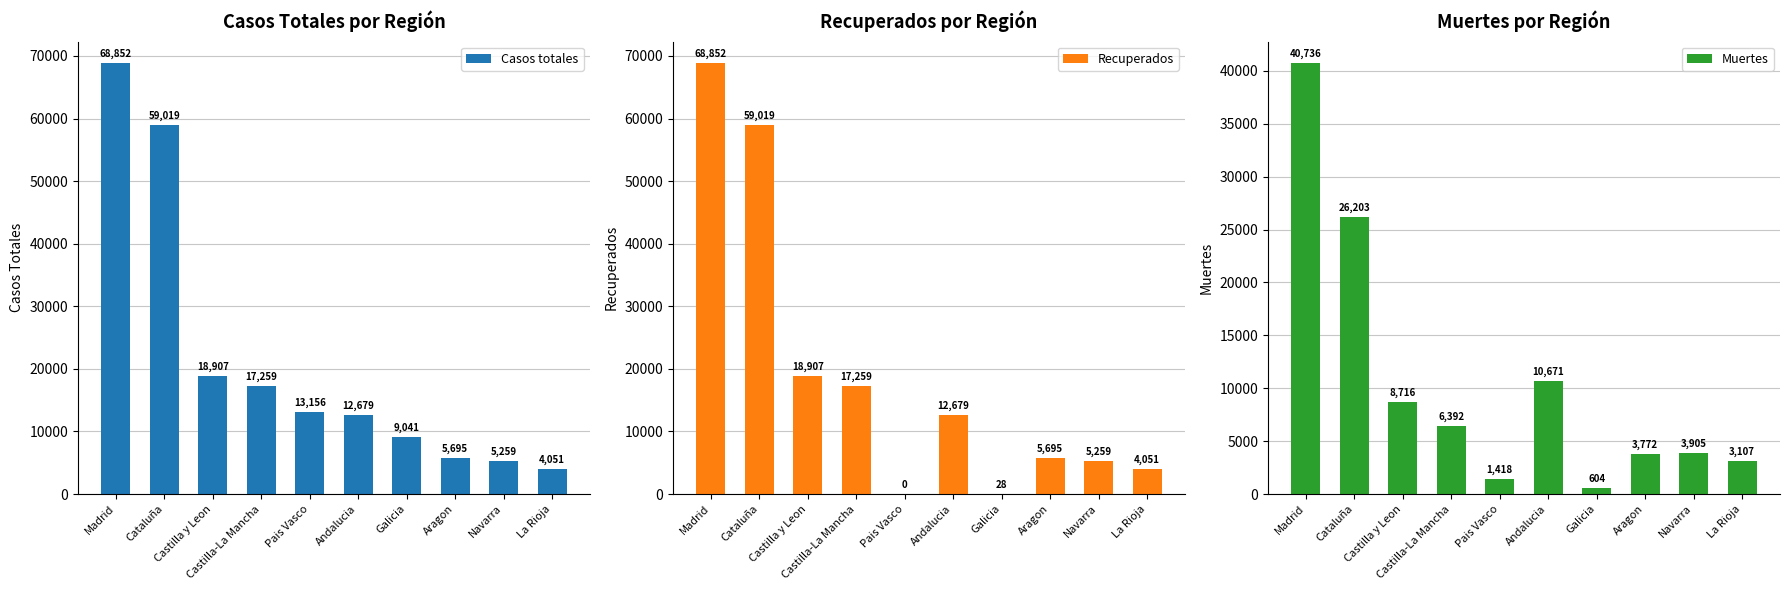

Reading right to left, transcribe all the data shown in this chart.

Casos totales: La Rioja=4051	Navarra=5259	Aragon=5695	Galicia=9041	Andalucia=12679	Pais Vasco=13156	Castilla-La Mancha=17259	Castilla y Leon=18907	Cataluña=59019	Madrid=68852
Recuperados: La Rioja=4051	Navarra=5259	Aragon=5695	Galicia=28	Andalucia=12679	Pais Vasco=0	Castilla-La Mancha=17259	Castilla y Leon=18907	Cataluña=59019	Madrid=68852
Muertes: La Rioja=3107	Navarra=3905	Aragon=3772	Galicia=604	Andalucia=10671	Pais Vasco=1418	Castilla-La Mancha=6392	Castilla y Leon=8716	Cataluña=26203	Madrid=40736